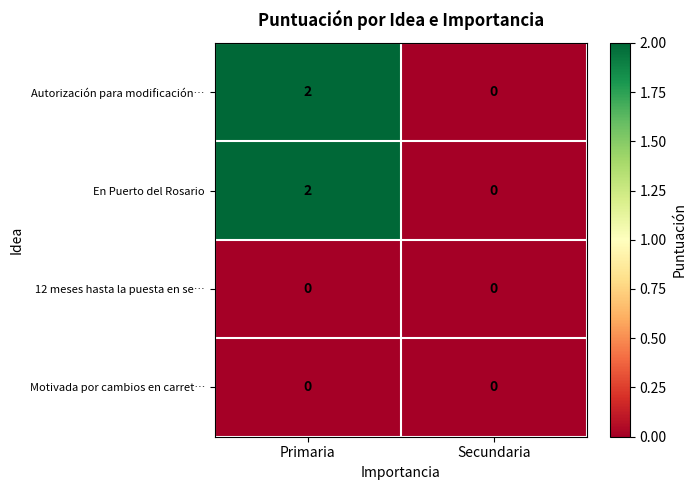

At which category is the sum across all series the highest?

Primaria